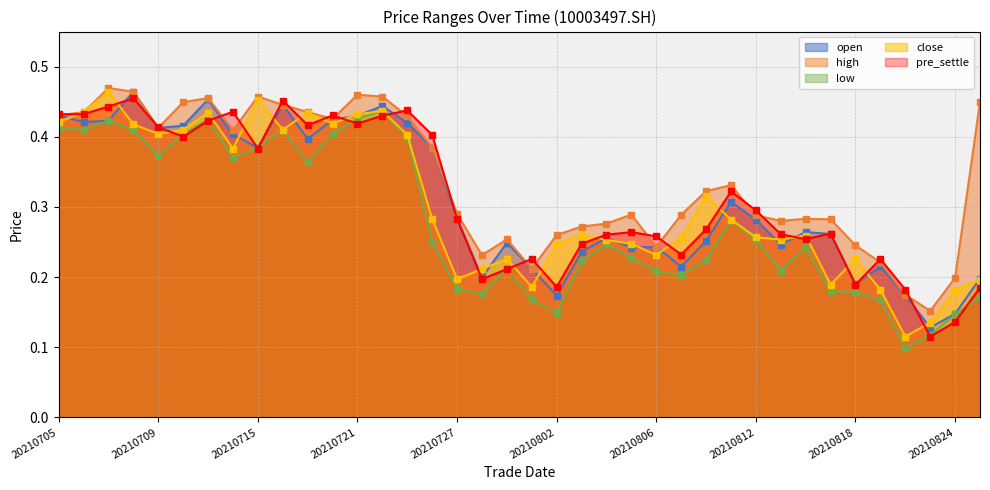

Does the chart have visible grid lines?

Yes